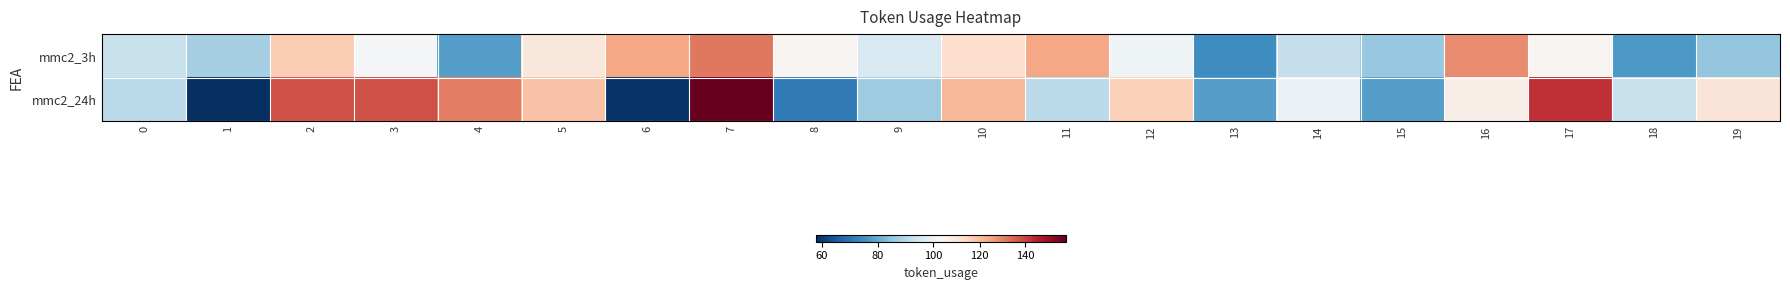

What is the minimum value shown in the chart?

58